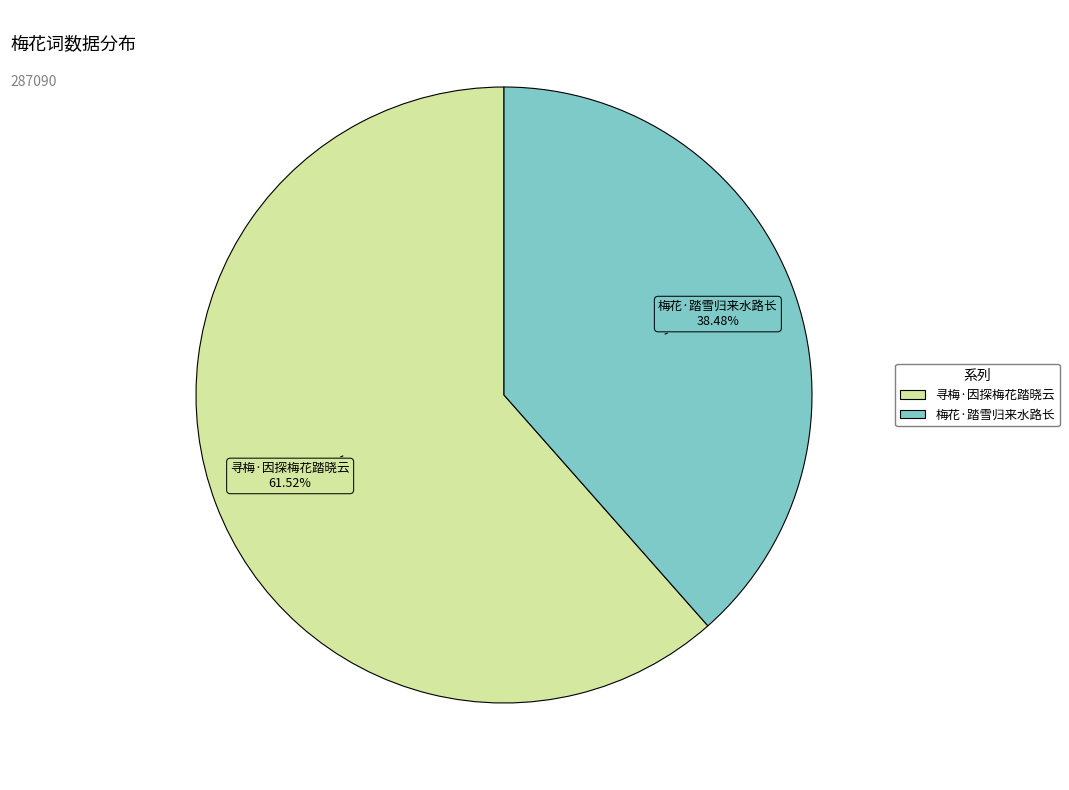

What percentage is NOT represented by 梅花·踏雪归来水路长?

61.5%